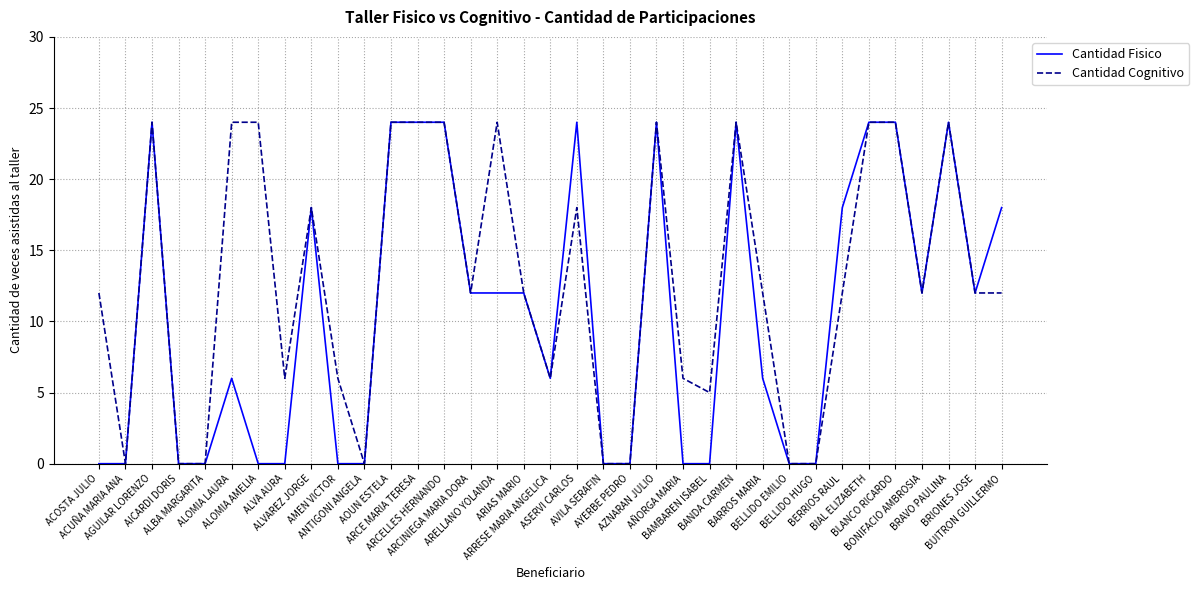

Which series has the largest total across all categories?

Cantidad Cognitivo